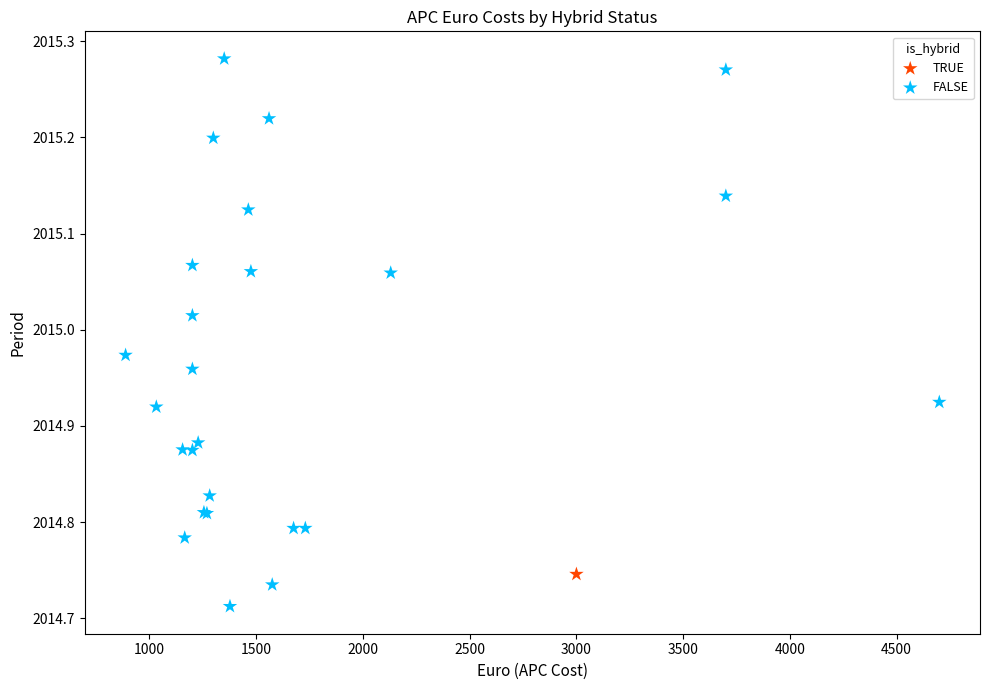

What are all the series names shown in the legend?

TRUE, FALSE